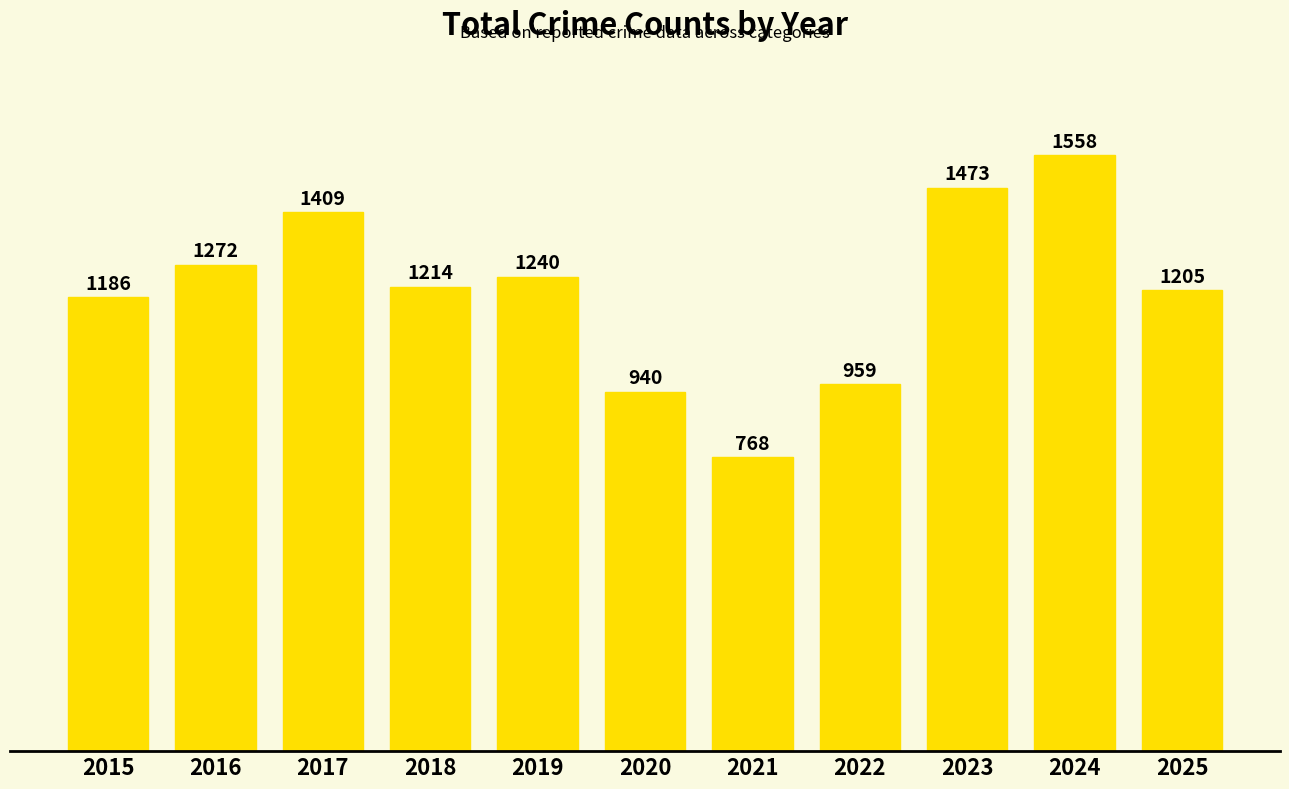

At which category does the chart reach its minimum across all series?

2021